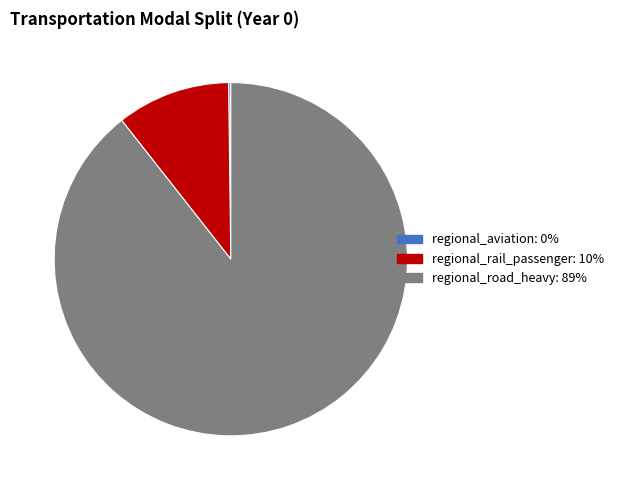

Is there a majority slice in this chart?

Yes